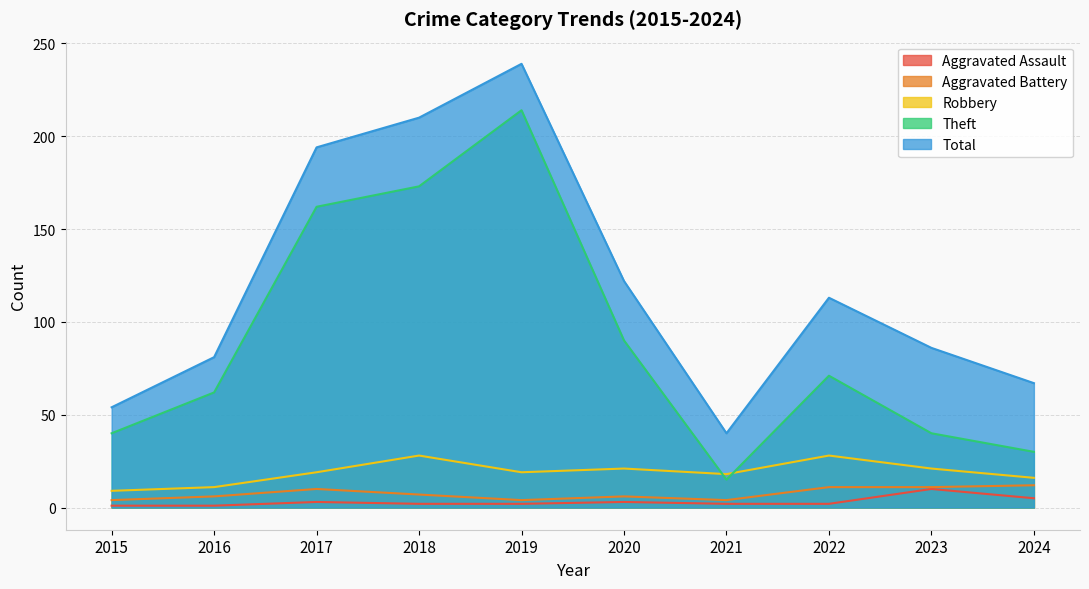

List the labels in order of Theft value, smallest first.

2021, 2024, 2015, 2023, 2016, 2022, 2020, 2017, 2018, 2019